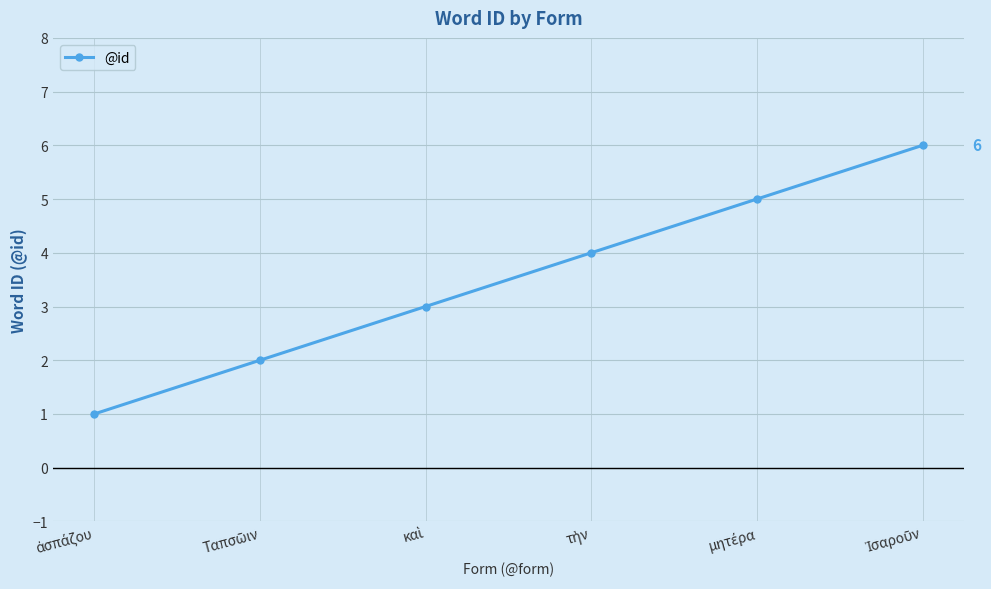

What is the difference between the second highest and second lowest values?

3